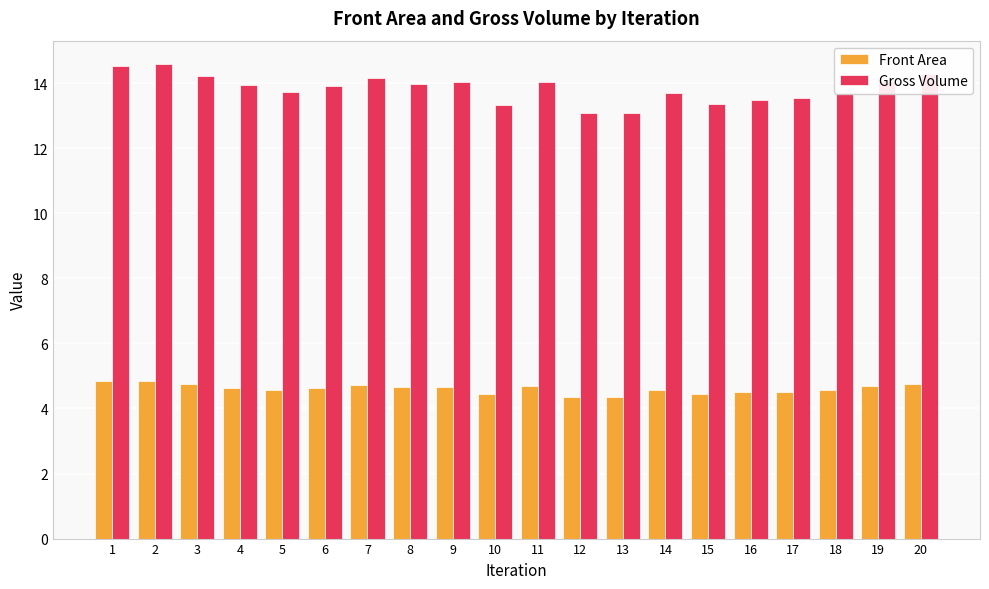

Rank the series at 6 from highest to lowest value.

Gross Volume, Front Area